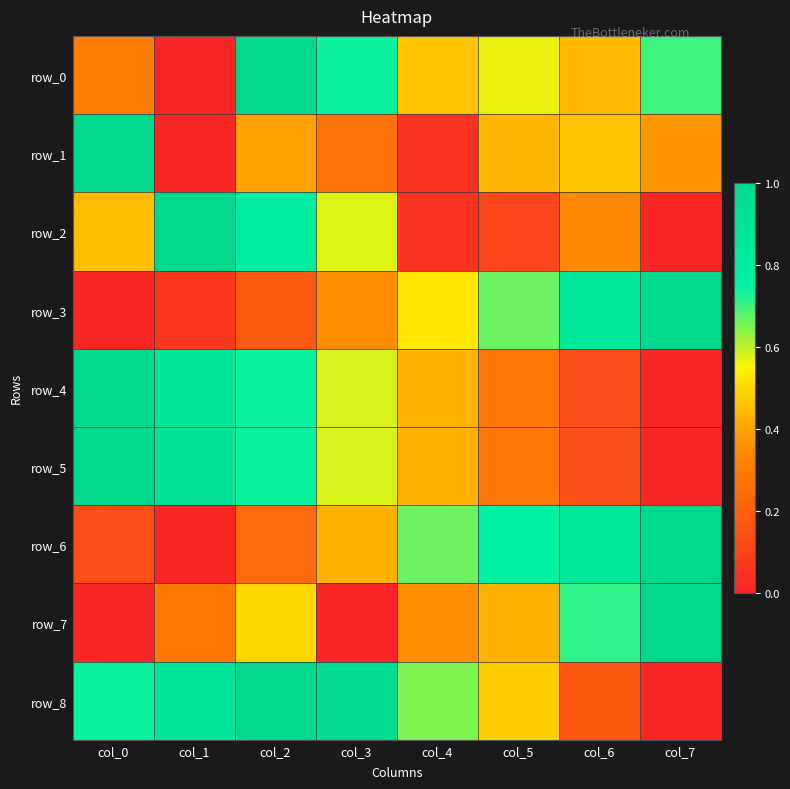

Which series has the largest total across all categories?

row_8